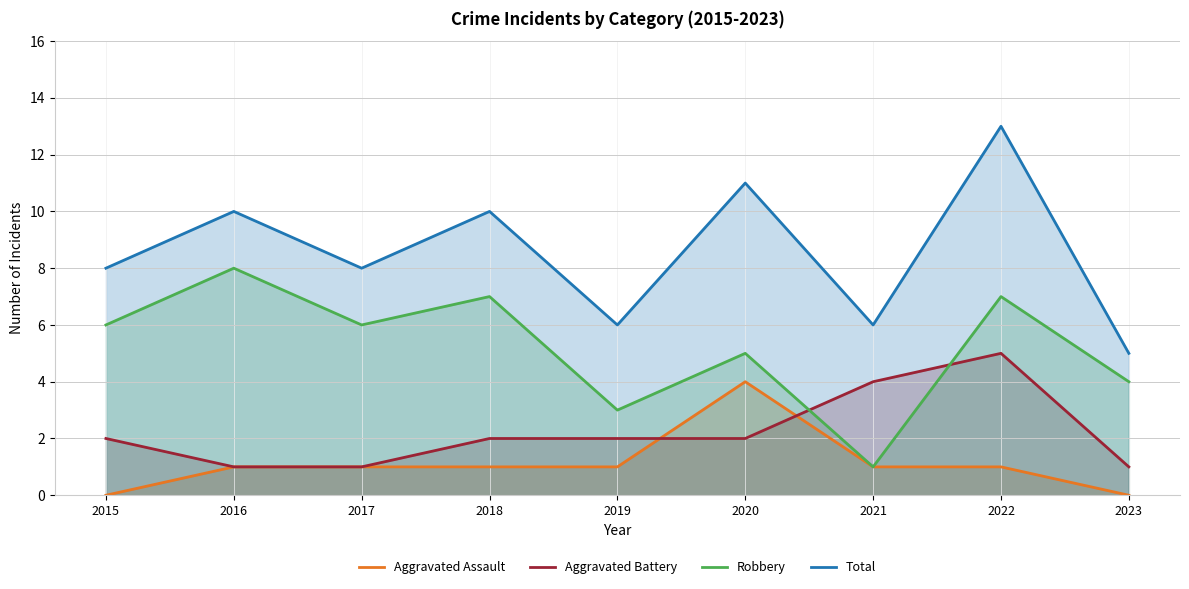

True or false: Aggravated Assault and Total intersect in this chart.

False